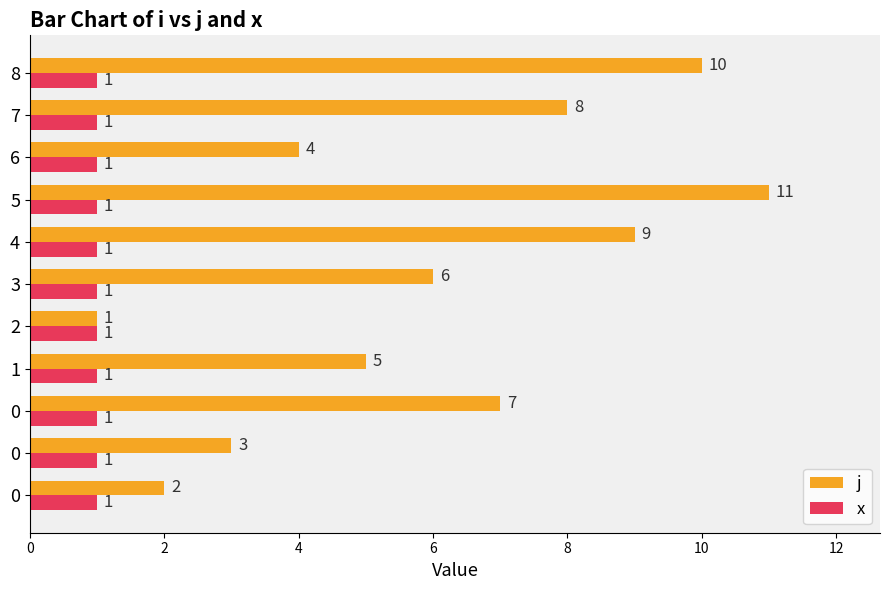

How many data points in j are less than 6?

5